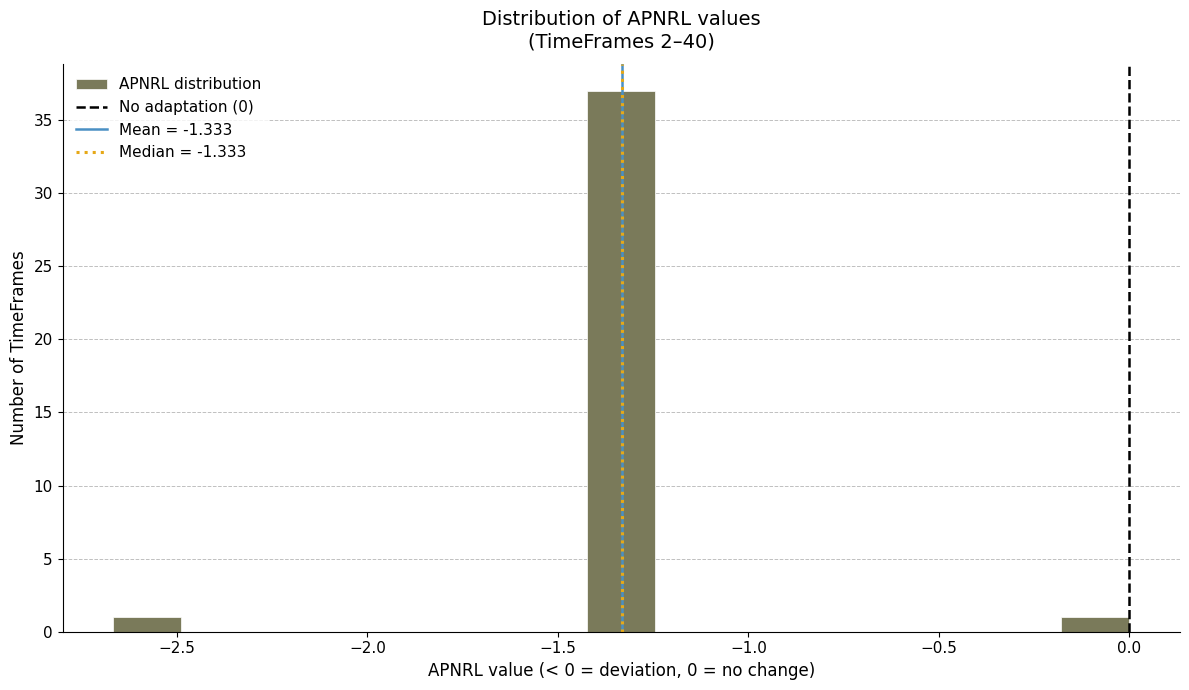

Read against the x-axis, roughly where is the centre of the tallest bar?

-1.35